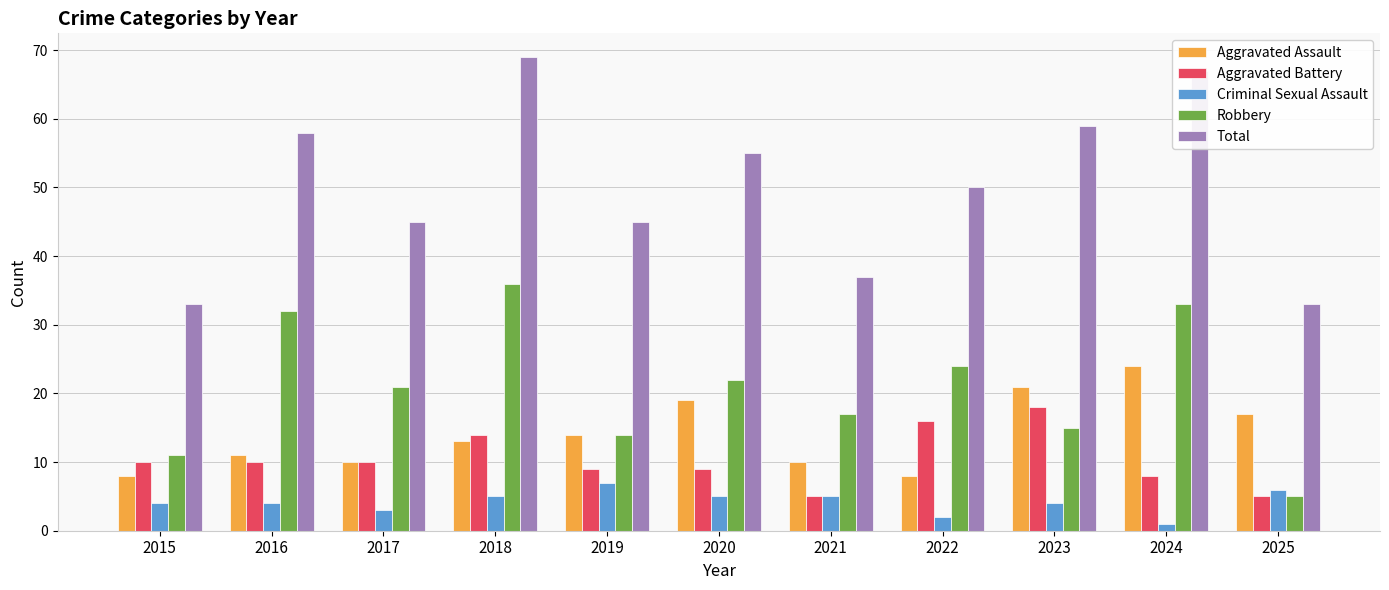

True or false: Aggravated Battery has a value of 2 at 2021.

False